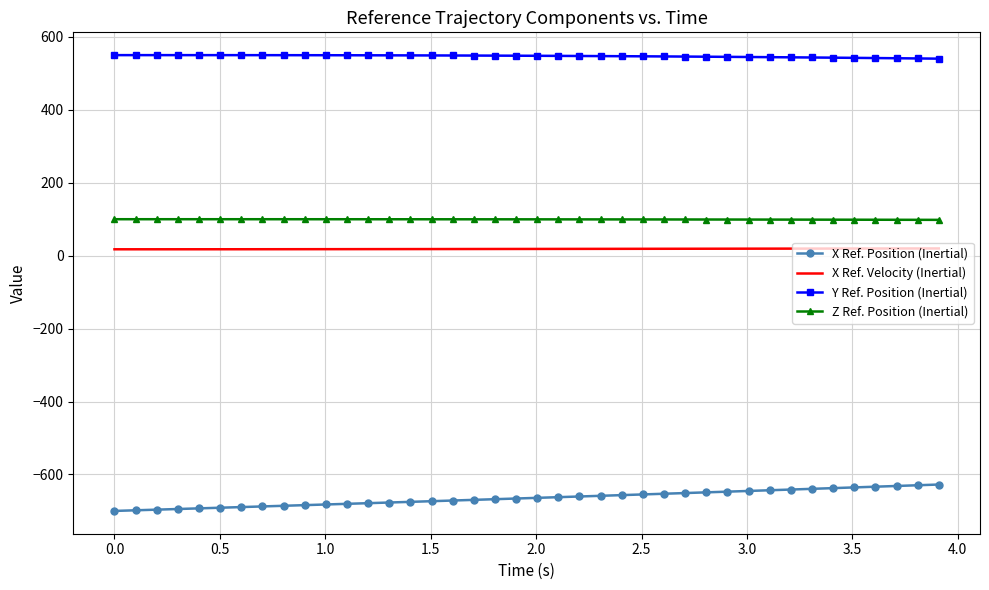

What is the lowest value of the Y Ref. Position (Inertial) series?

540.3